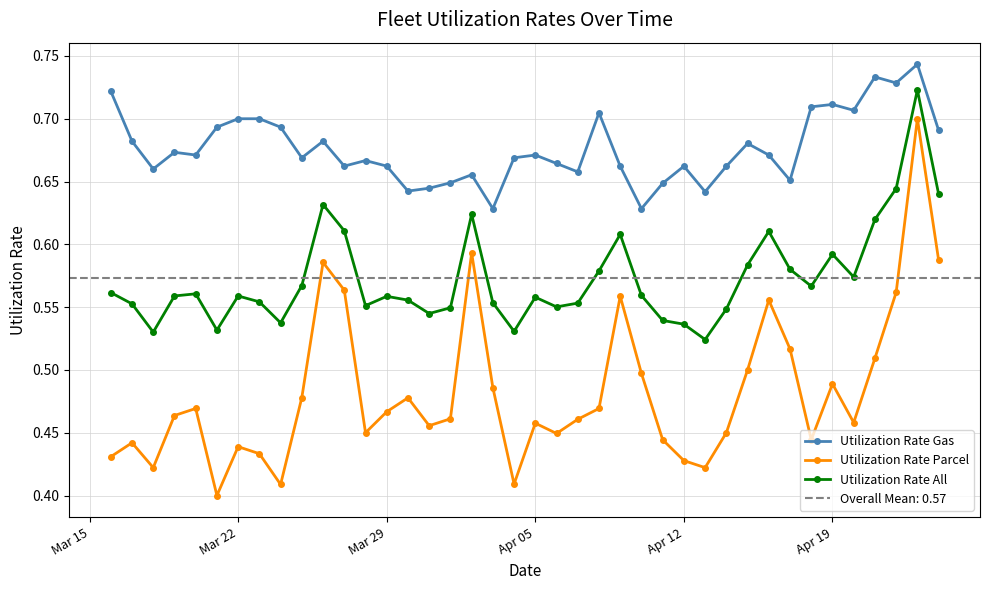

How many Utilization Rate Gas values are between 0 and 1?

40